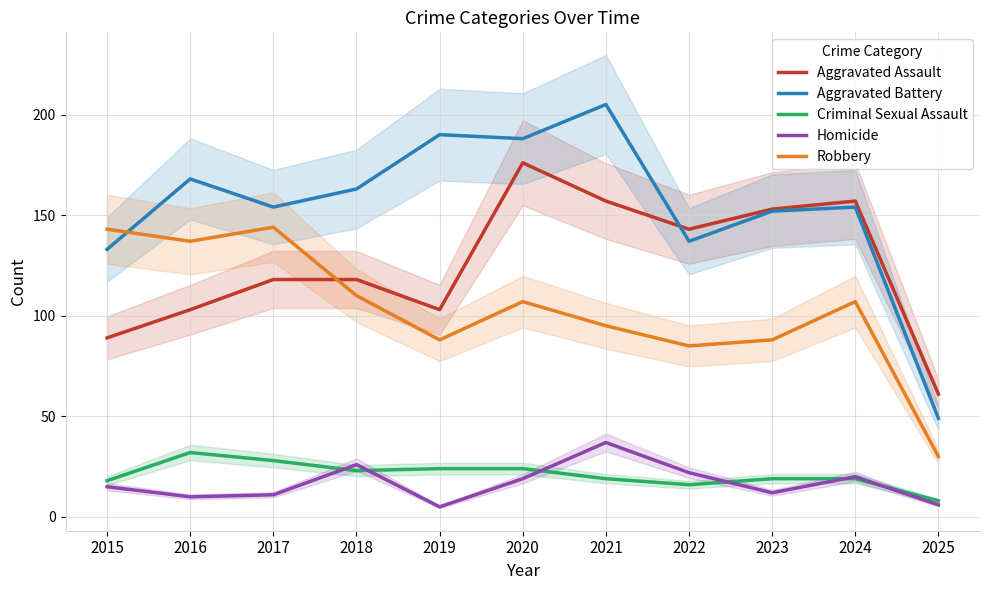

True or false: Aggravated Battery has a value of 113 at 2019.

False